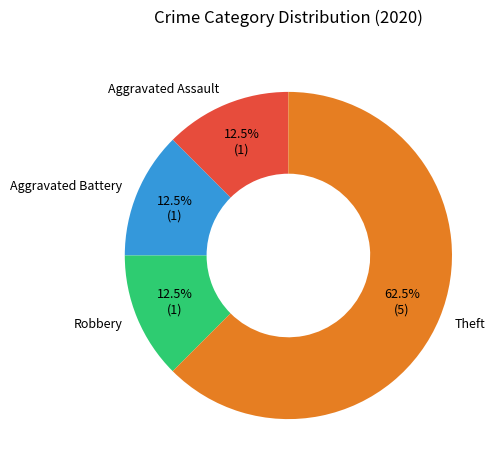

How many segments does this pie chart have?

4